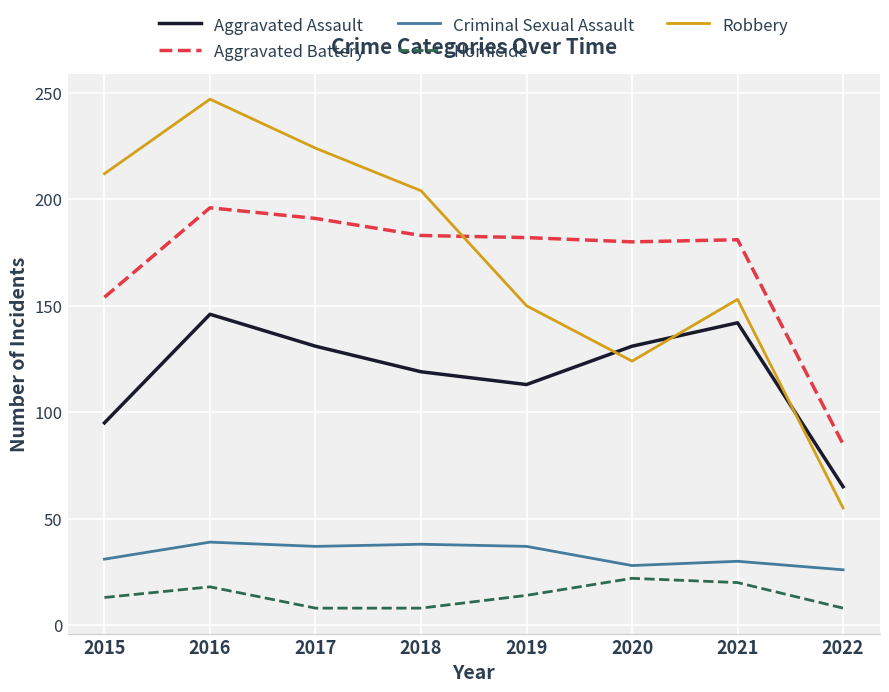

What is the difference between the maximum and second lowest values in the Robbery series?

123